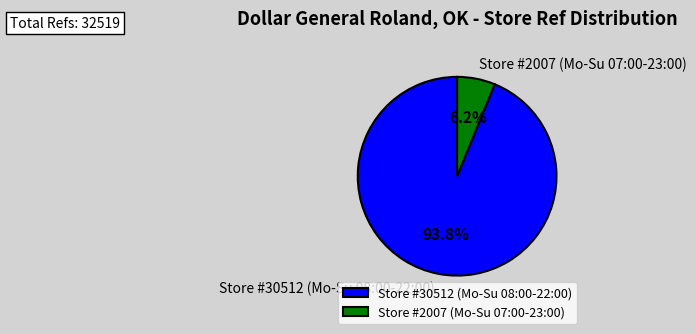

What is the majority slice?

Store #30512 (Mo-Su 08:00-22:00)